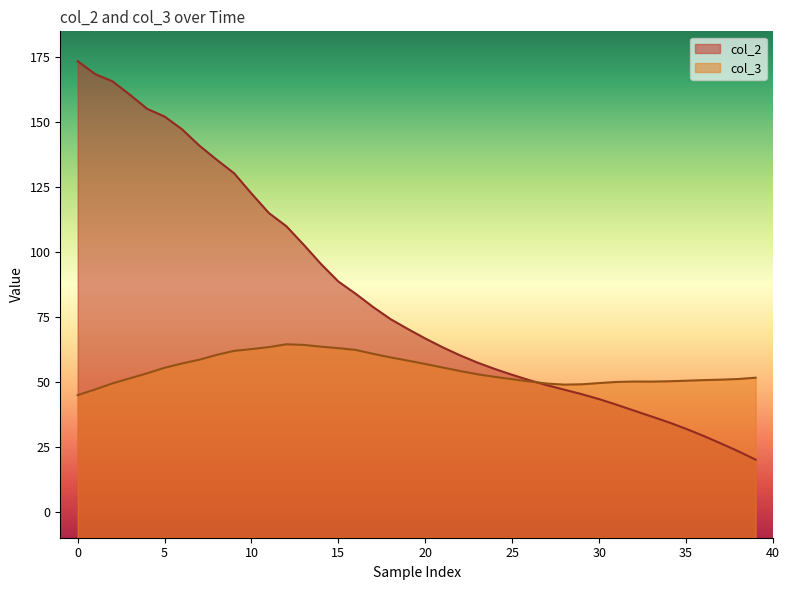

At how many categories does at least one series exceed 74?

19